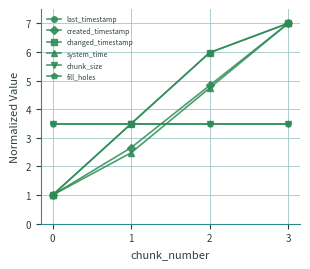

True or false: chunk_size has more than 1 points higher than both neighbors.

False